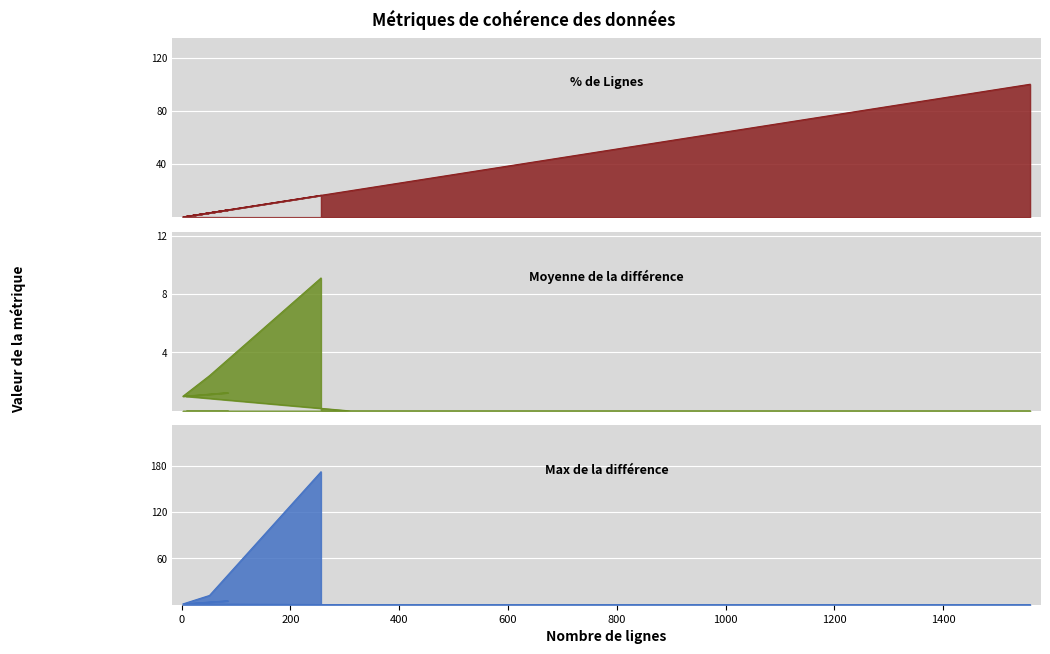

What is the value of the Moyenne de la différence point at the 7th from the left?

9.1